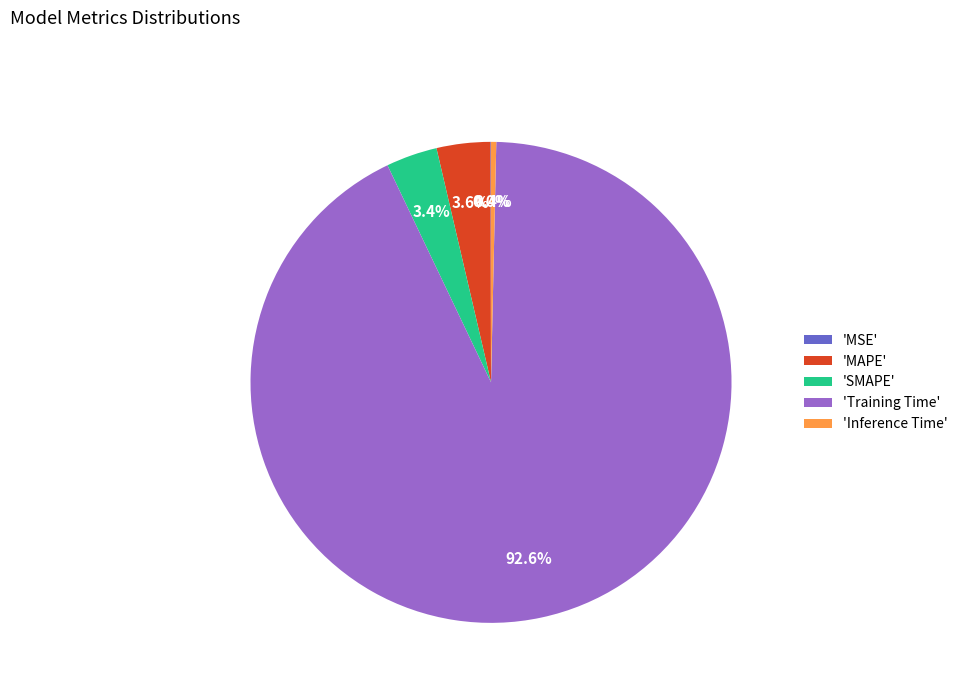

What is the total percentage of 'SMAPE' and 'Inference Time'?

3.8%